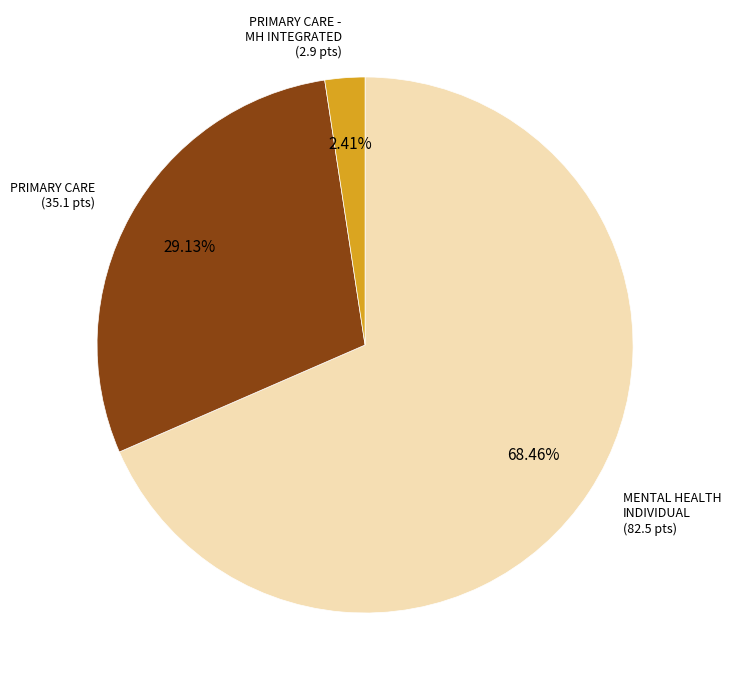

Does any single category account for the majority?

Yes